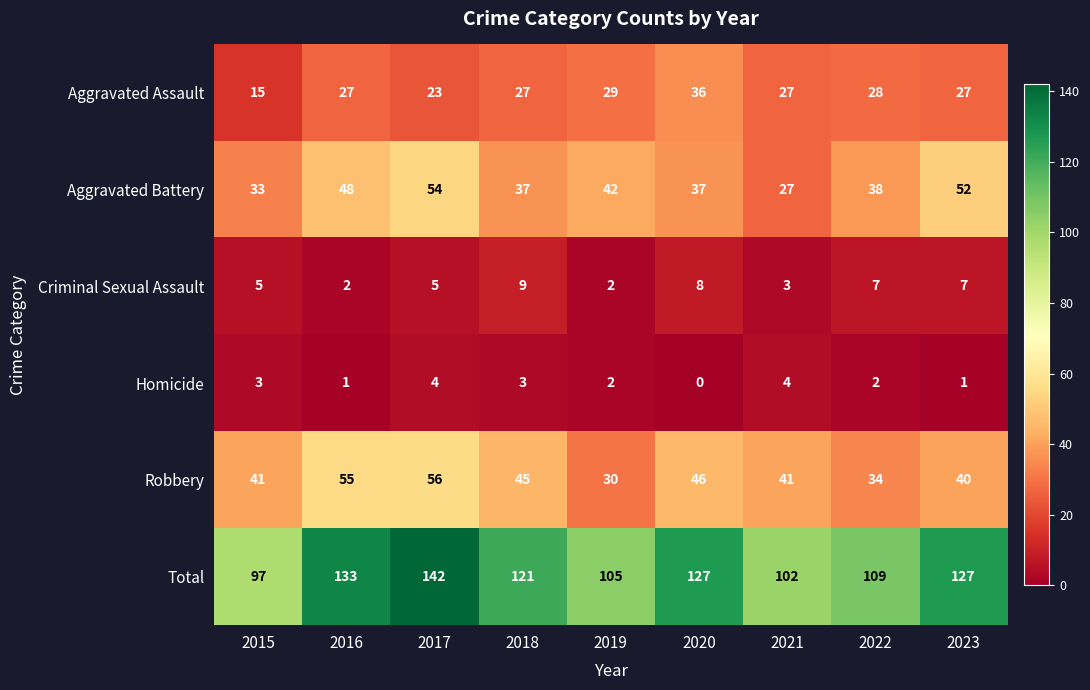

How many data points in Aggravated Assault are less than 27?

2